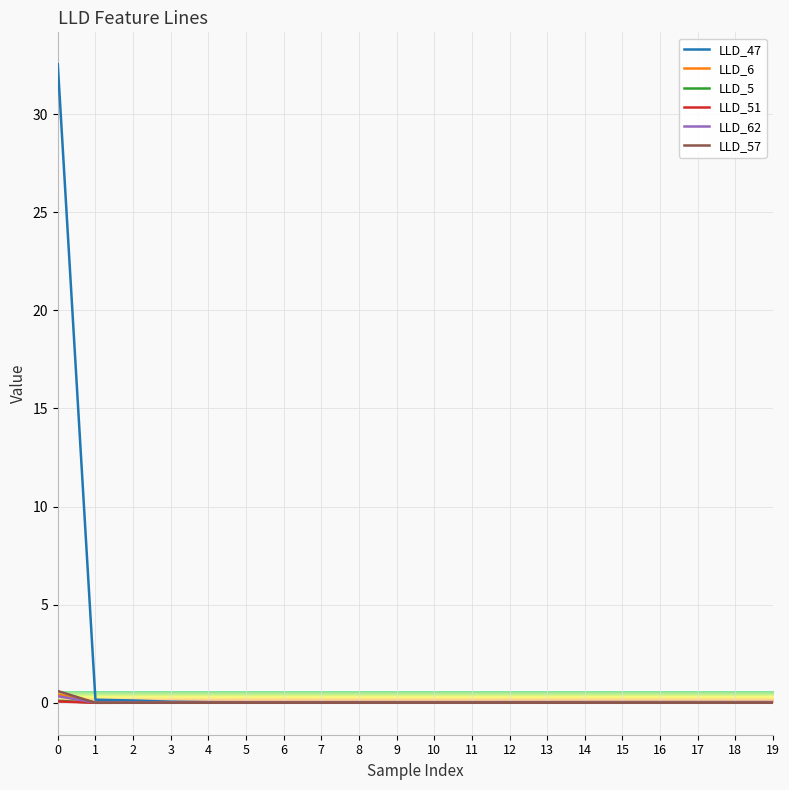

Which series has the largest total across all categories?

LLD_47